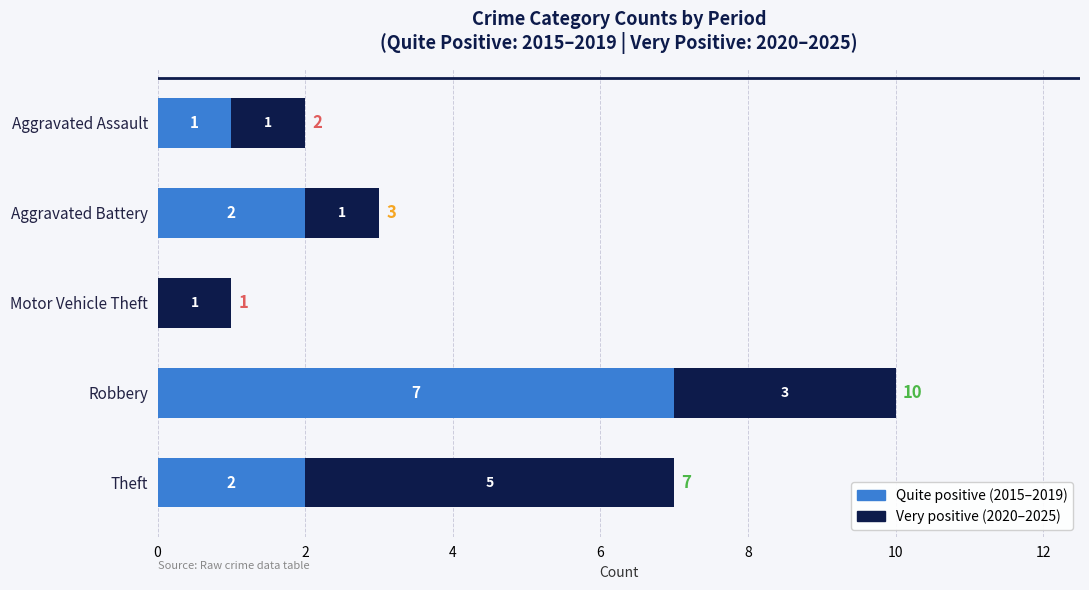

What is the total value across all series at Robbery?

10